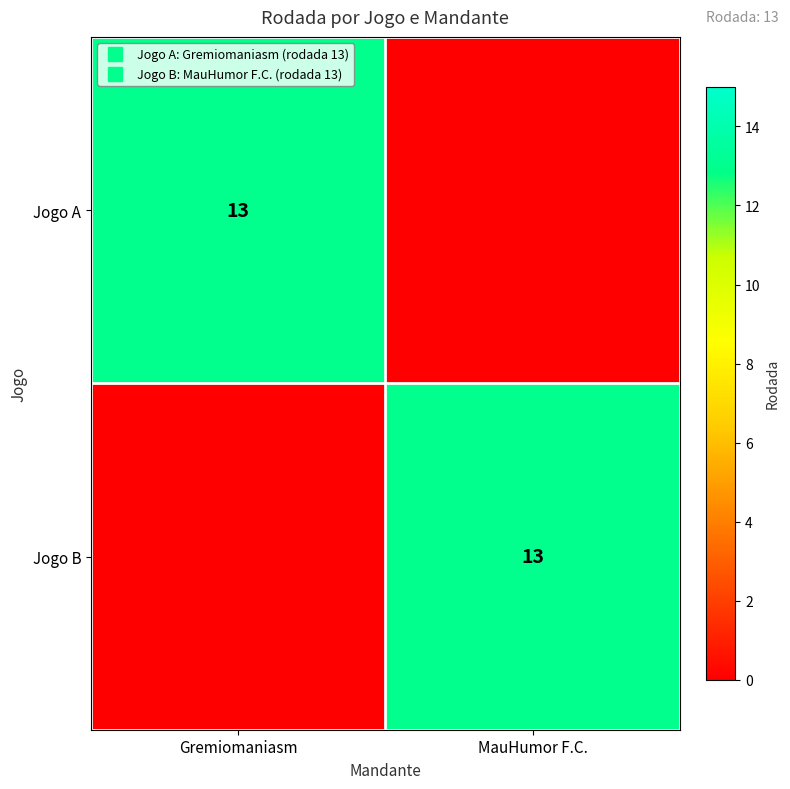

Is it true that Jogo B equals 13 at MauHumor F.C.?

True